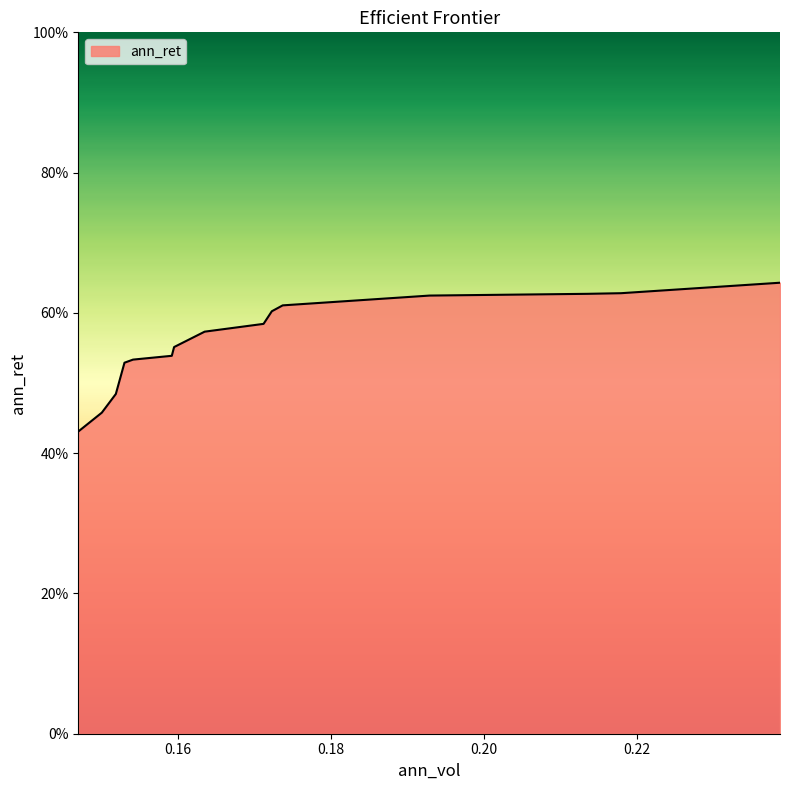

Rank the categories by value from highest to lowest.

0.2387224686659342, 0.21794509904906414, 0.21354780360248884, 0.19291404982165278, 0.18968598609228687, 0.1737296500833242, 0.17230570119809094, 0.1712248421285369, 0.16352711299807587, 0.1595330798213504, 0.1592333479625948, 0.15416647989605906, 0.15304834341616189, 0.15191931117250373, 0.1500864841928863, 0.14701044671971888